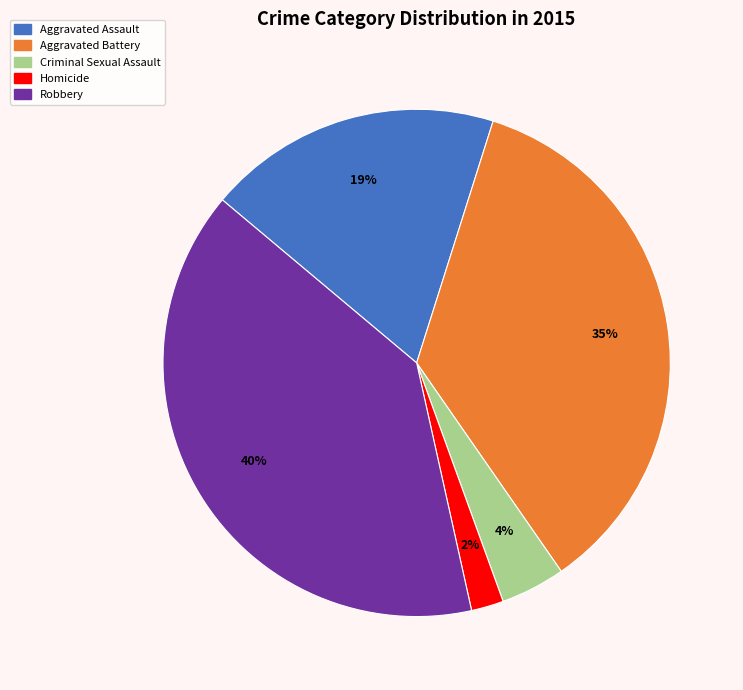

To the nearest percent, what is the combined percentage of Aggravated Battery and Aggravated Assault?

54%